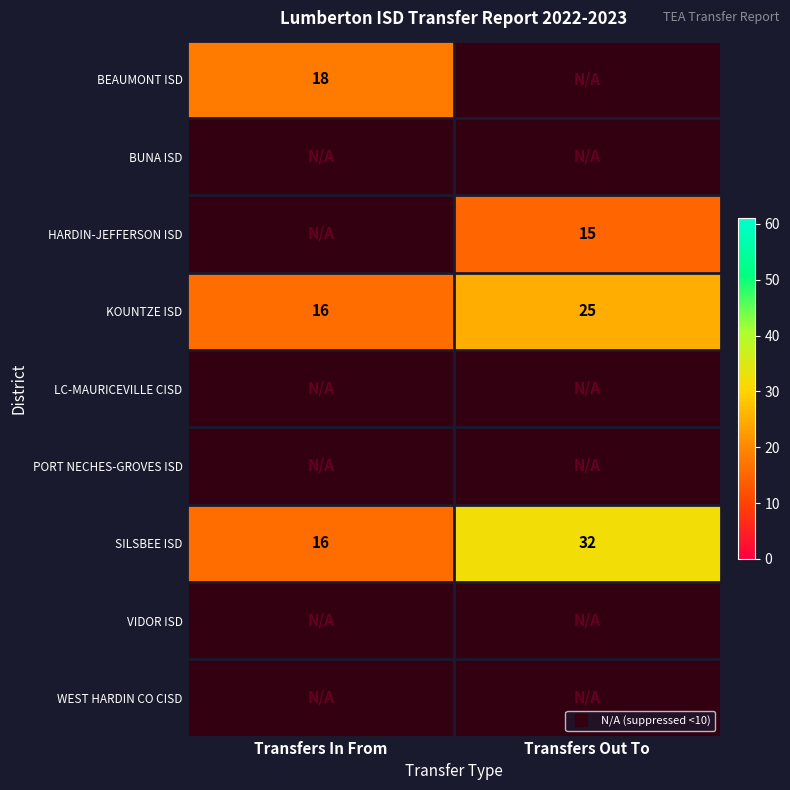

What is the maximum value shown in the chart?

32.0